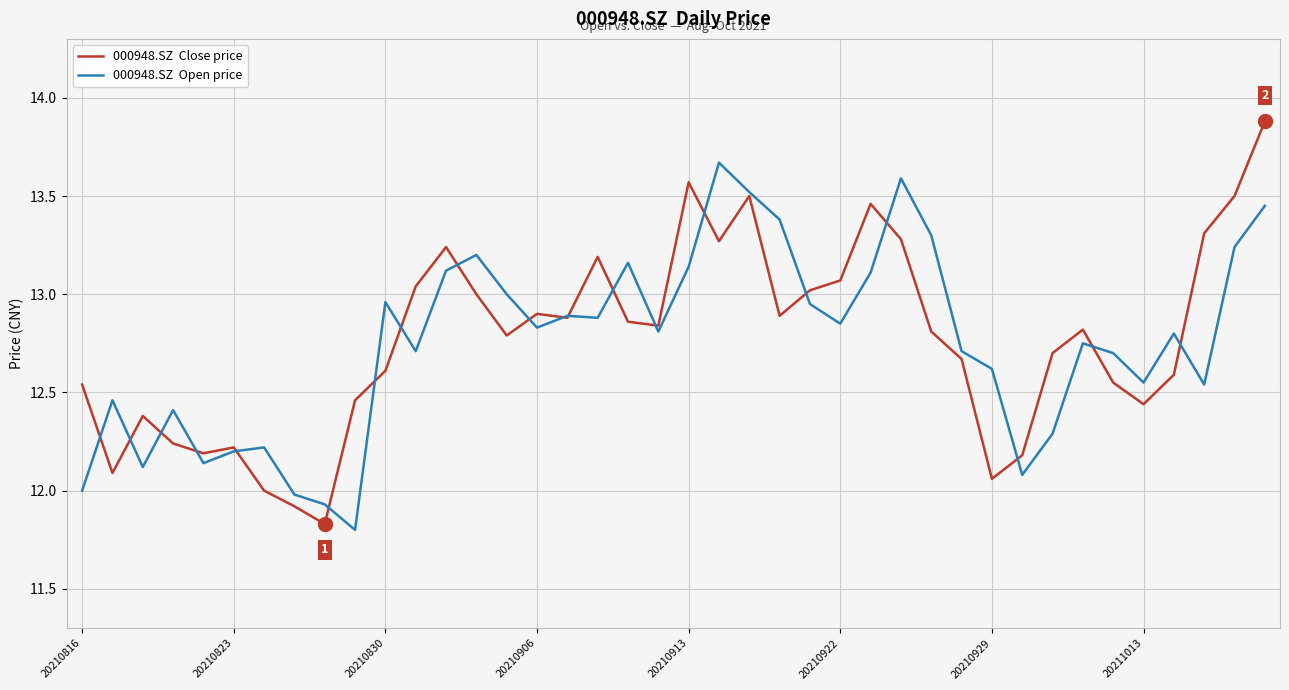

What is the minimum value shown in the chart?

11.8